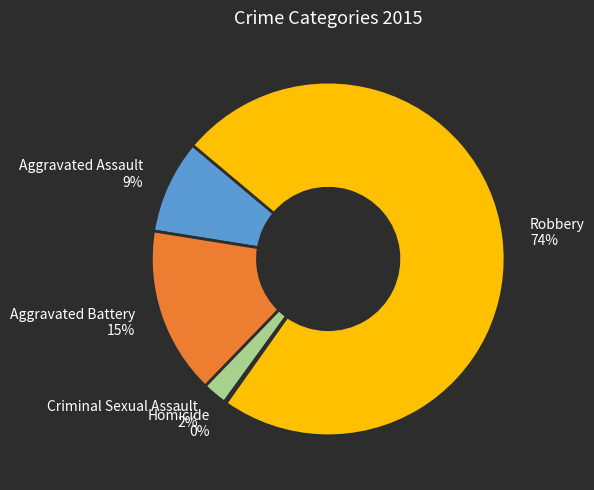

To the nearest percent, what is the difference between the largest and smallest slice percentages?

74%